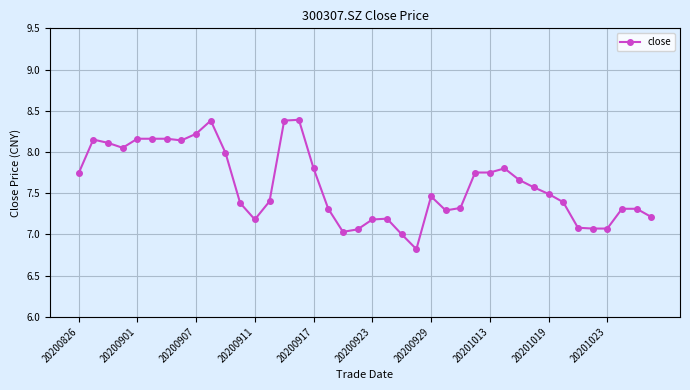

What is the smallest value displayed?

6.8